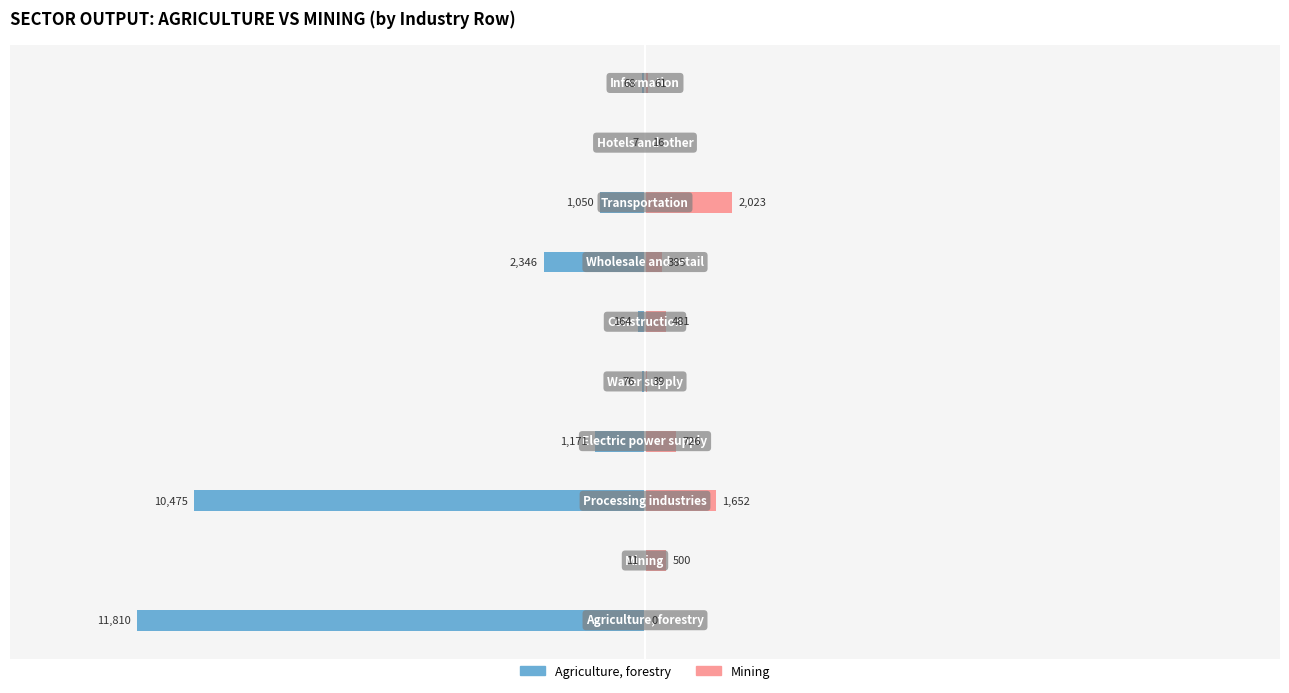

How many bars are there in total?

20